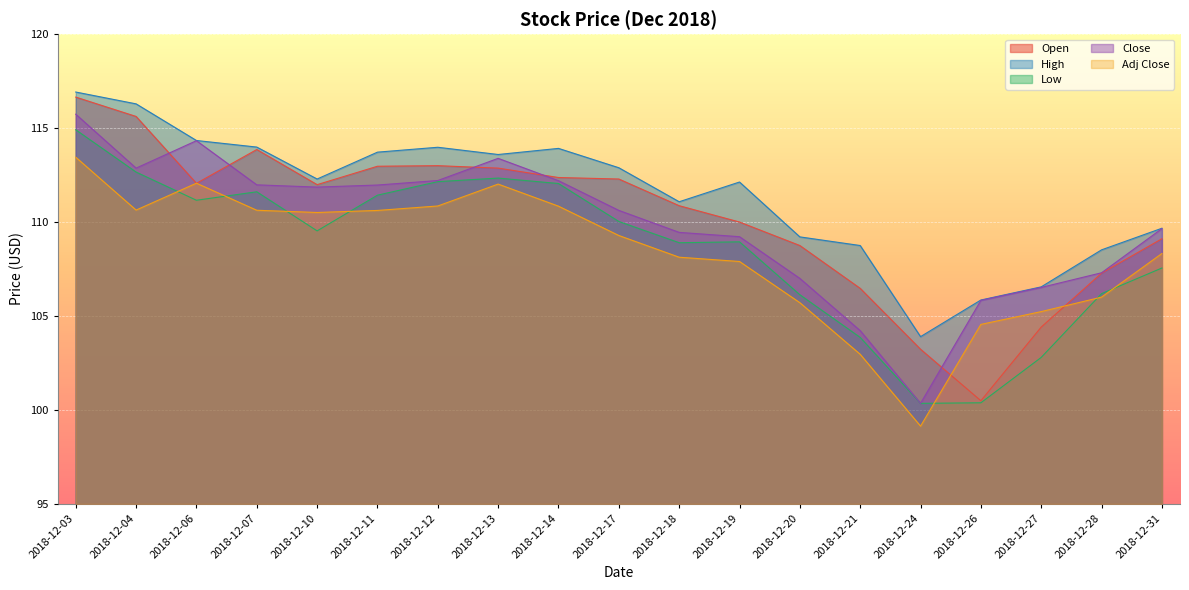

What is the average value of the High series?

111.5